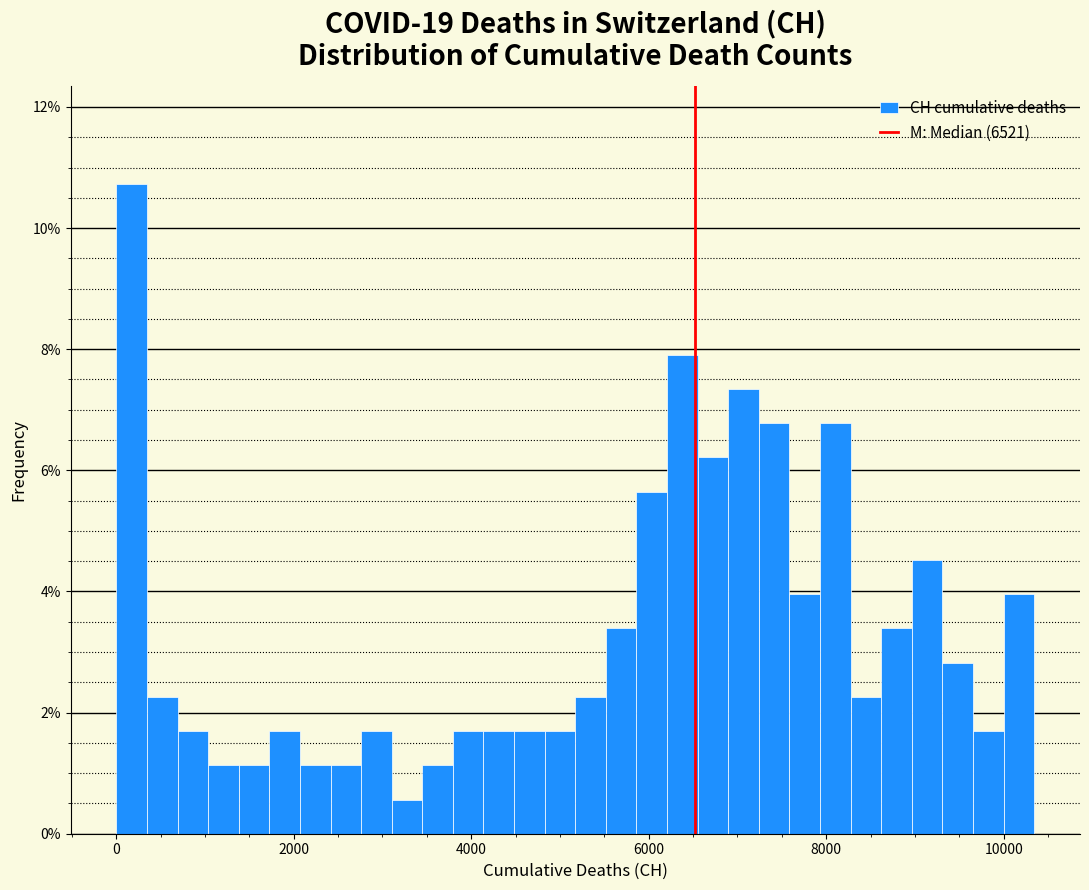

Read against the x-axis, roughly where is the centre of the tallest bar?

200